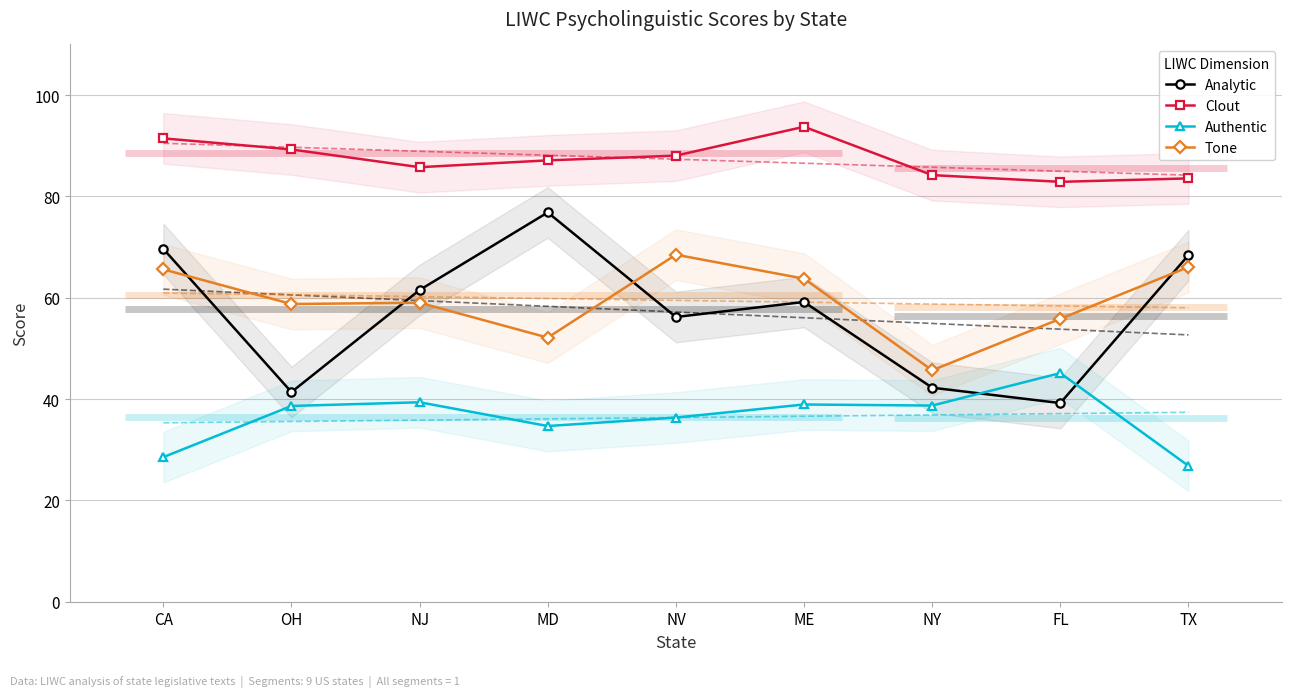

What position from the right is OH?

8